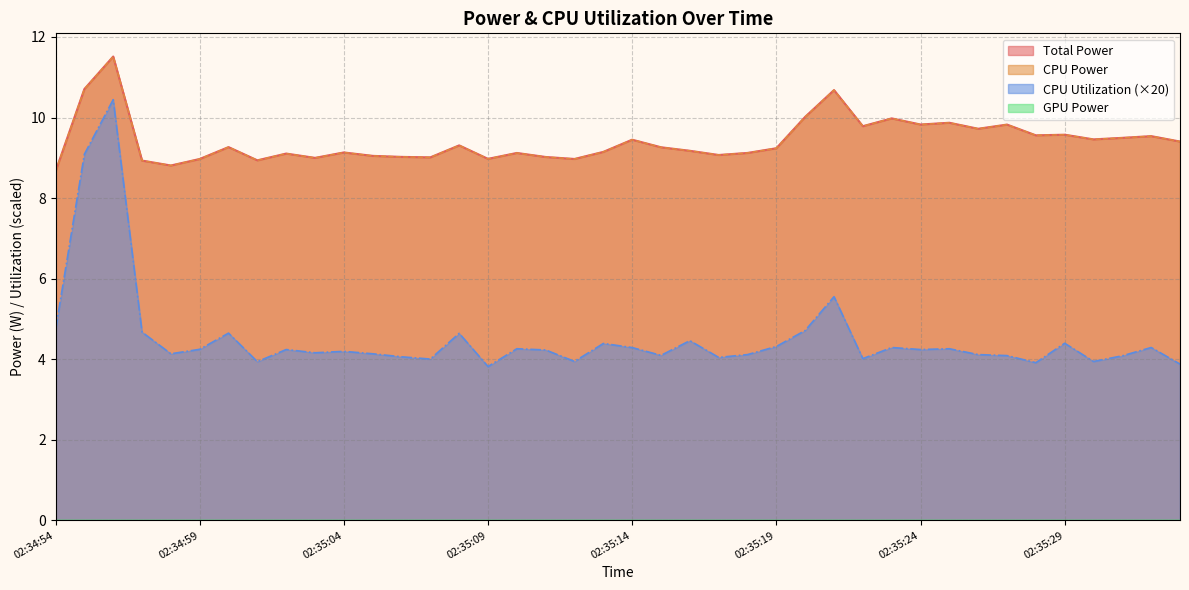

Count the number of categories in the chart.

40